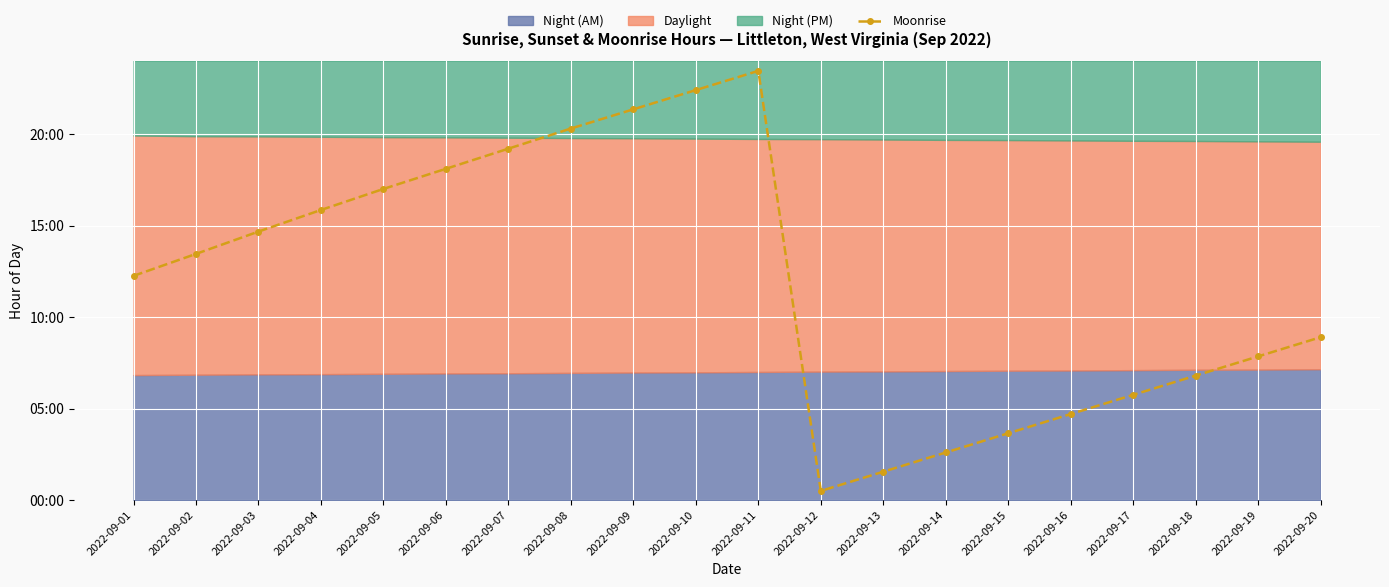

True or false: the data shows 5.8 at 2022-09-17.

True